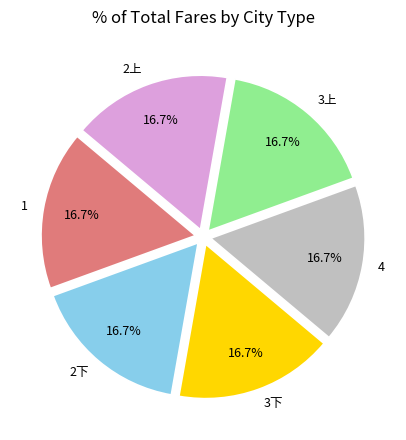

Is 3上 the majority of the pie?

No